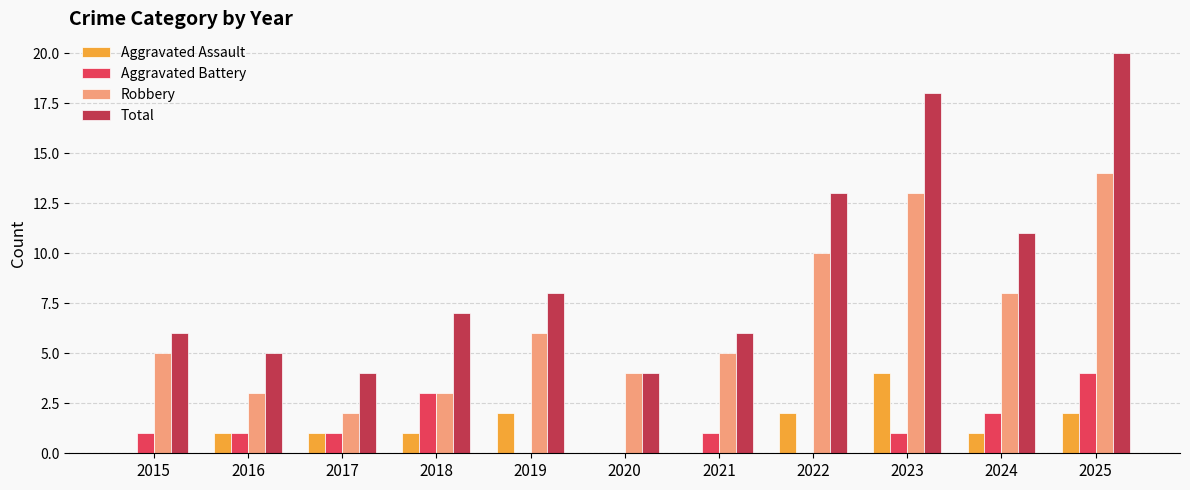

What are all the series names shown in the legend?

Aggravated Assault, Aggravated Battery, Robbery, Total